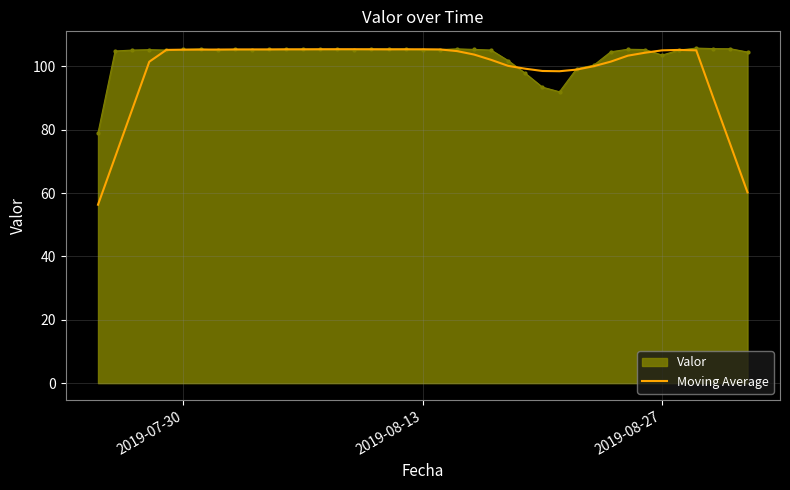

What is the smallest value displayed?

56.3